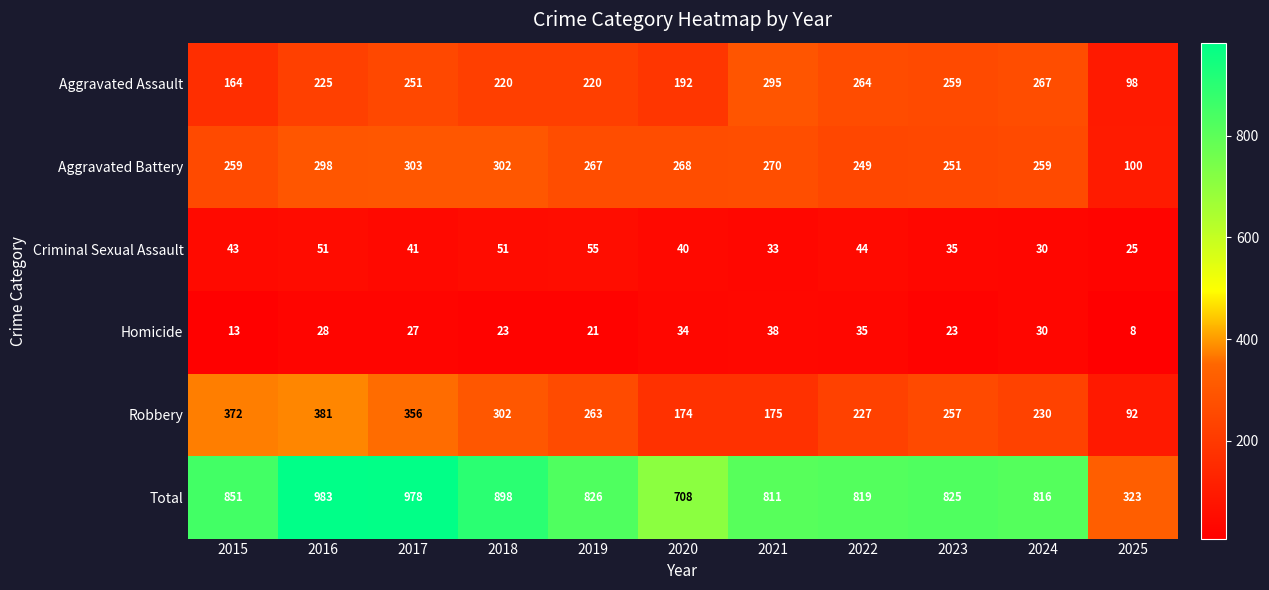

List the labels in order of Total value, largest first.

2016, 2017, 2018, 2015, 2019, 2023, 2022, 2024, 2021, 2020, 2025